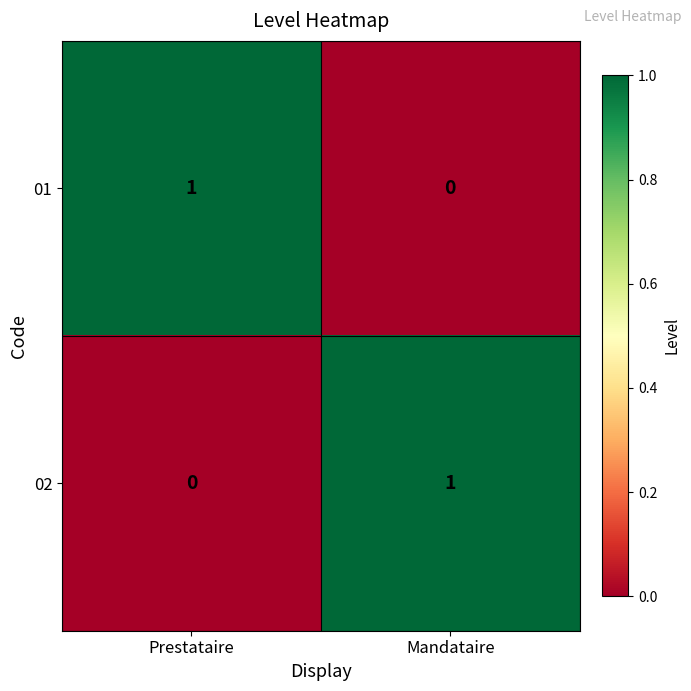

Is it true that 02 equals 1 at Mandataire?

True